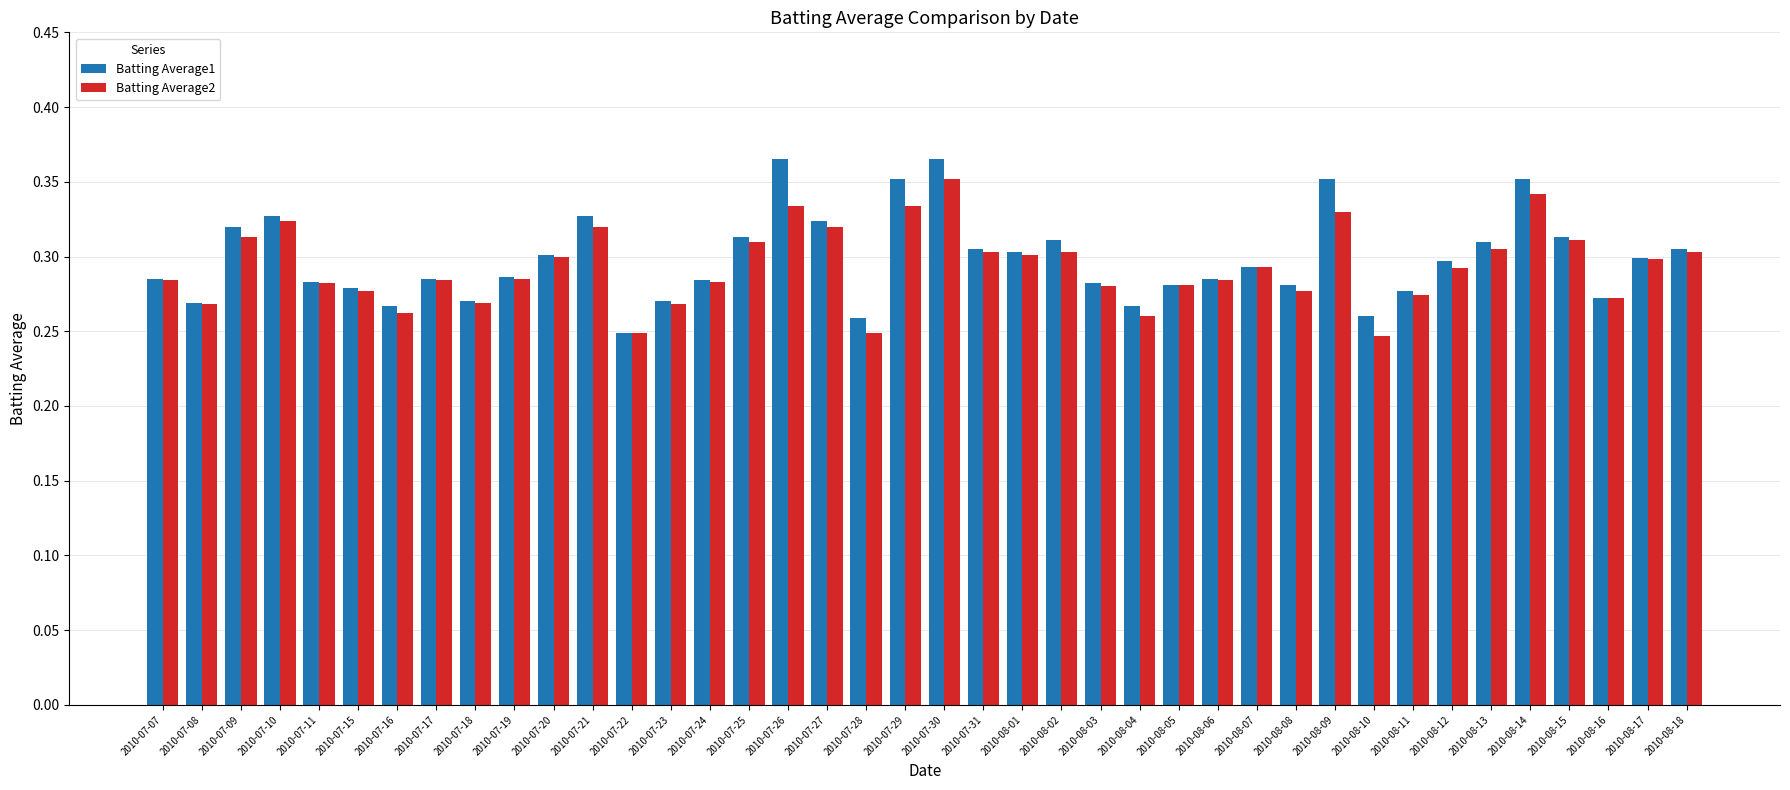

What is the sum of the Batting Average2 values at 2010-08-05 and 2010-07-24?

0.6